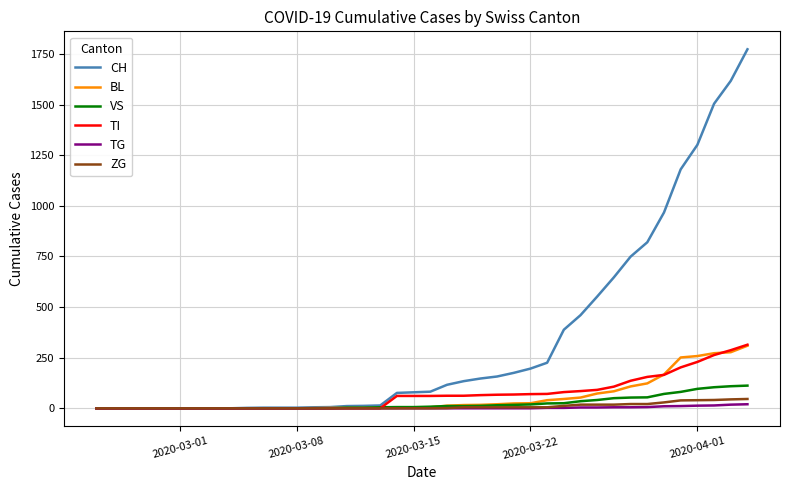

Which series has the largest total across all categories?

CH